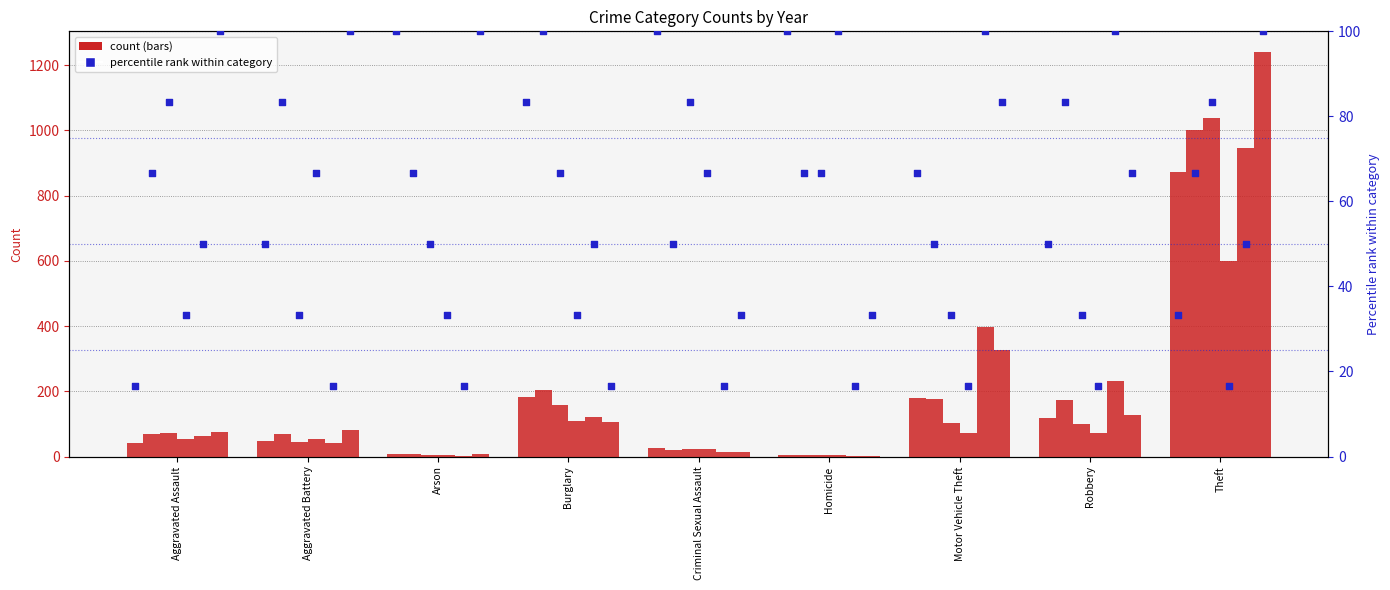

What is the change in value from Homicide to Theft?

-66.7